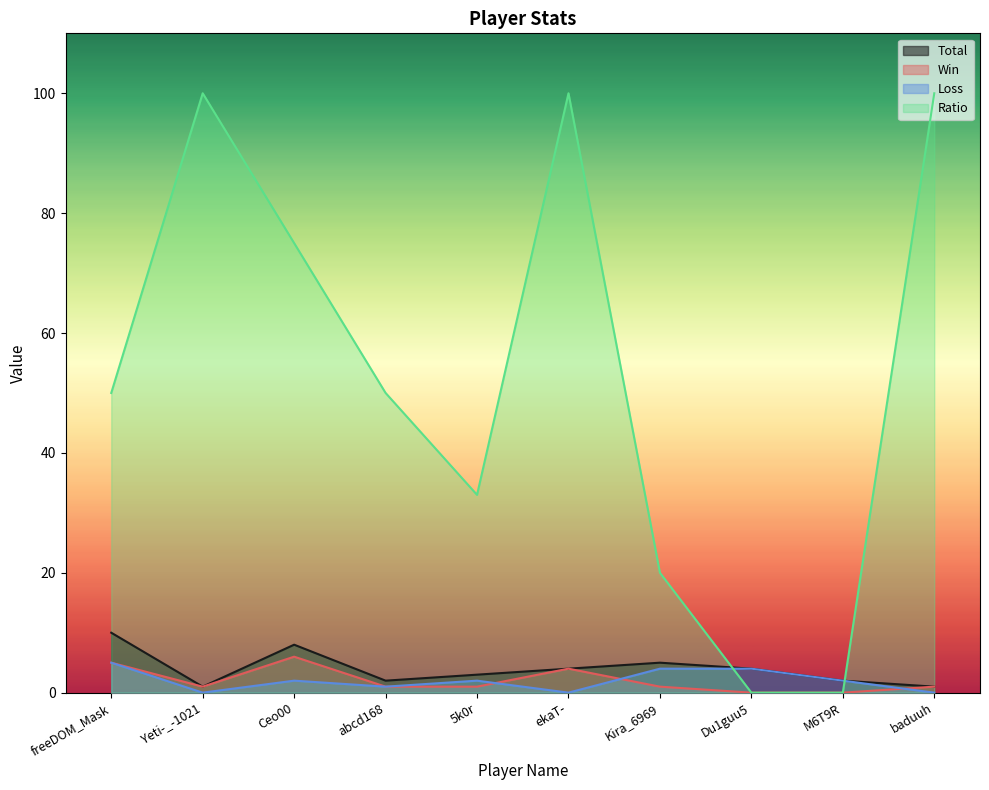

True or false: Total has more than 0 interior local peaks.

True